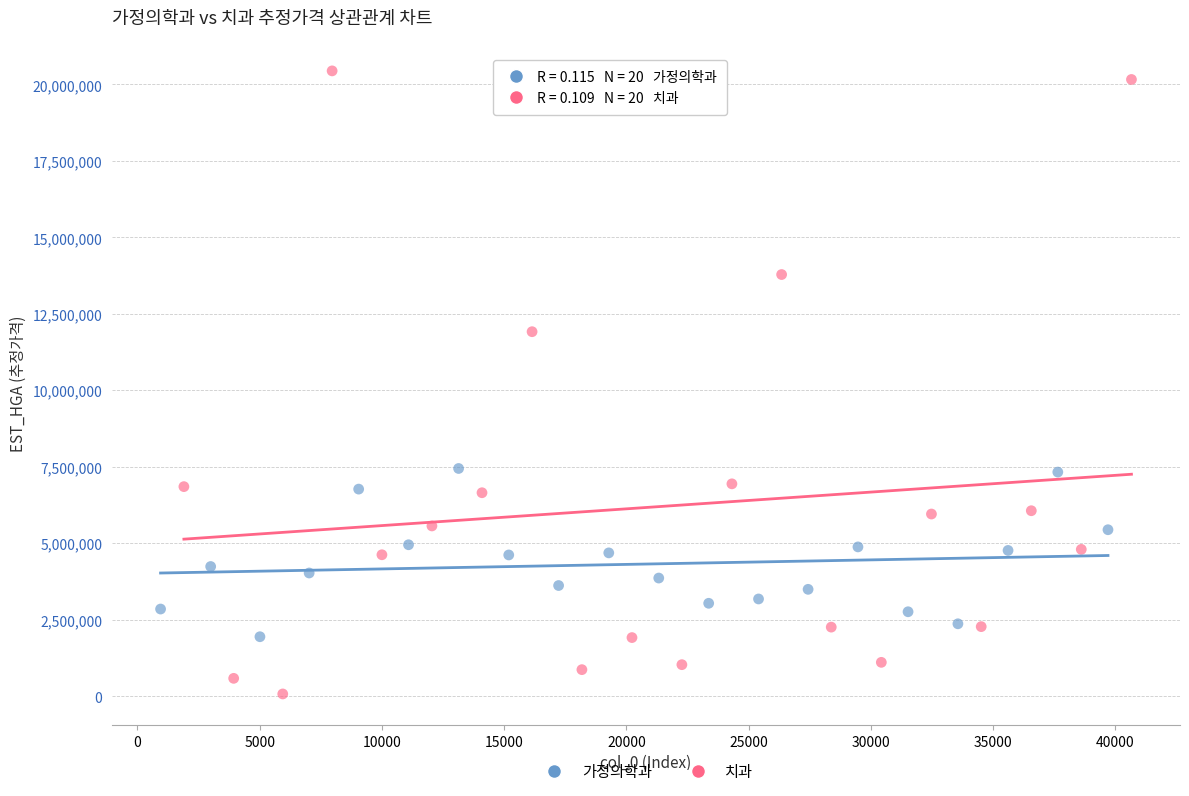

Which series reaches the minimum Y coordinate?

치과